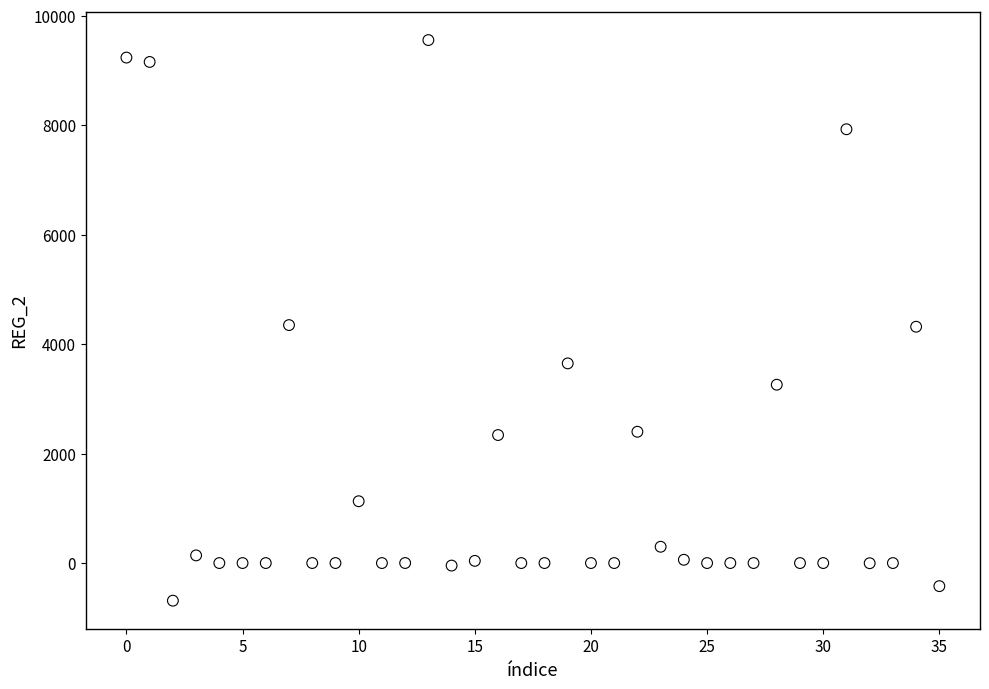

Count the number of points in this scatter plot.

36